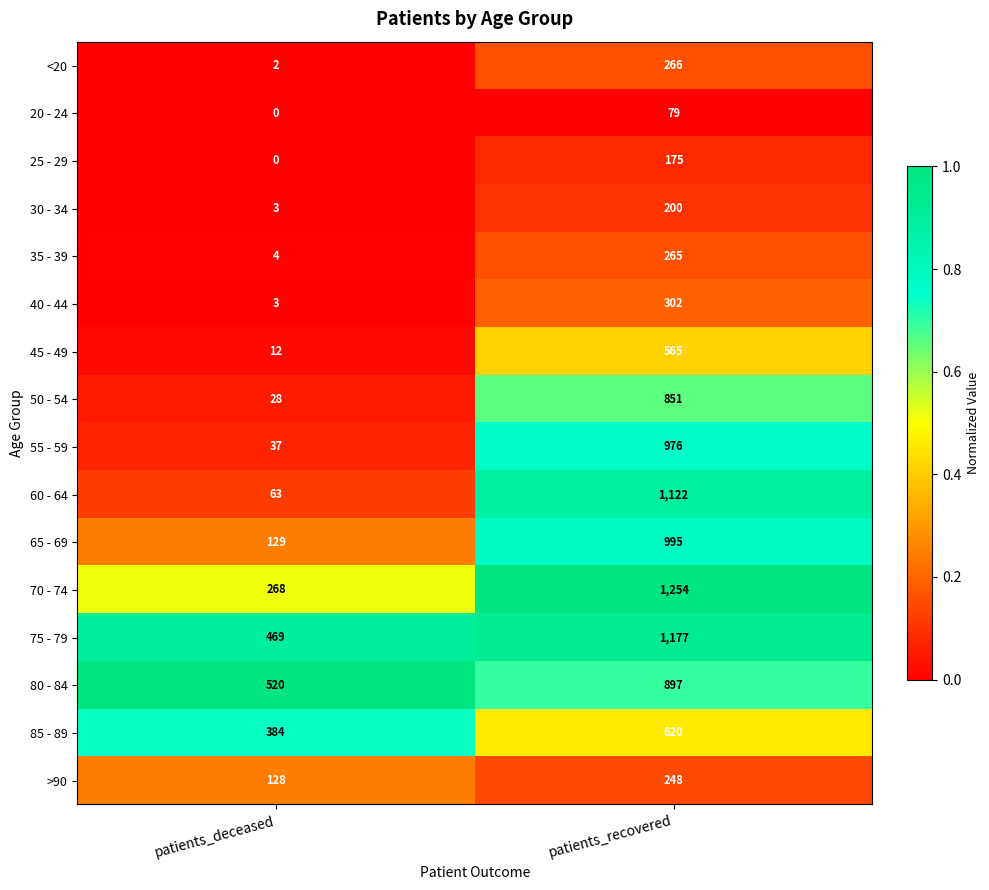

At which category is the sum across all series the highest?

patients_recovered